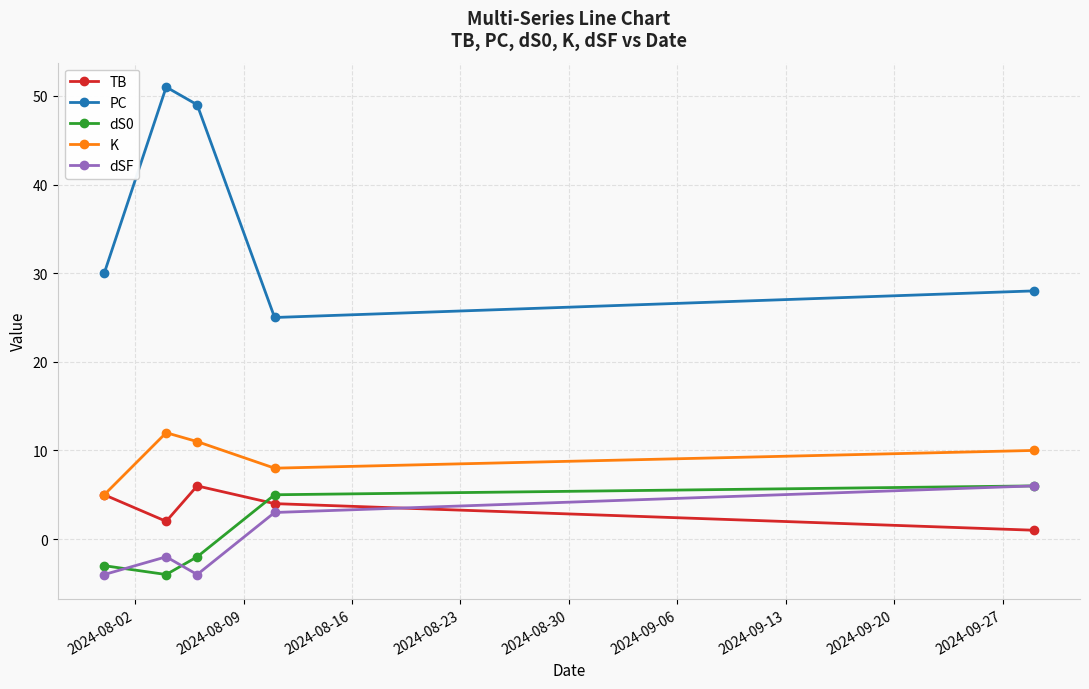

Which series has the widest spread of values?

PC